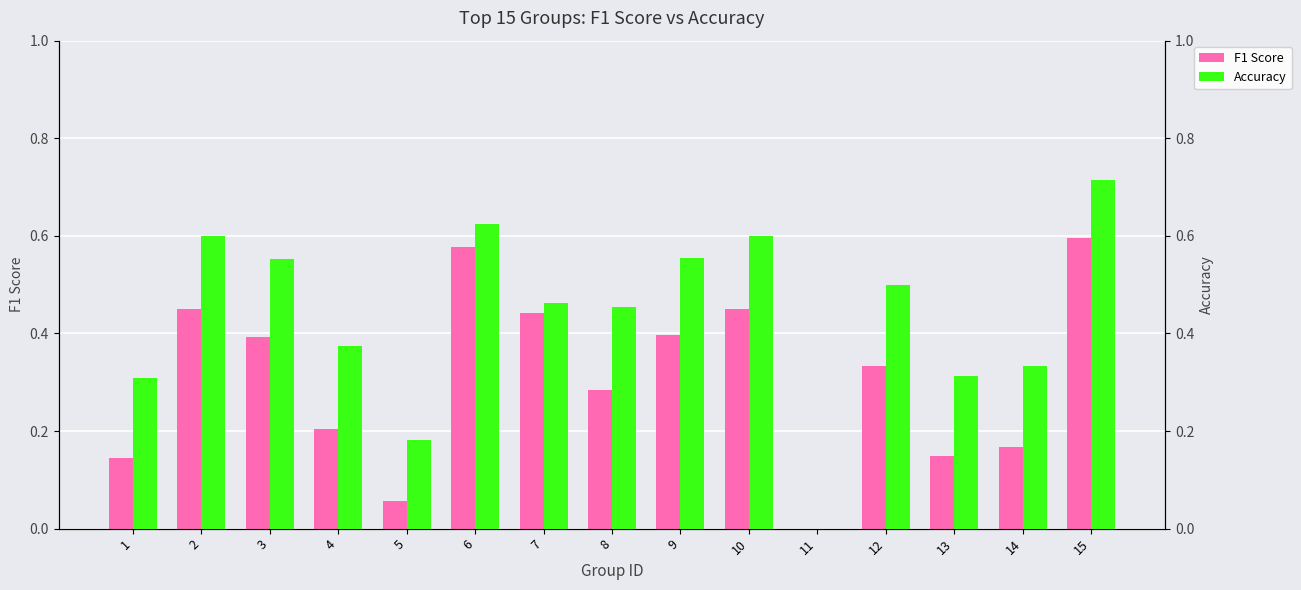

Which series has the largest range (max minus min)?

Accuracy